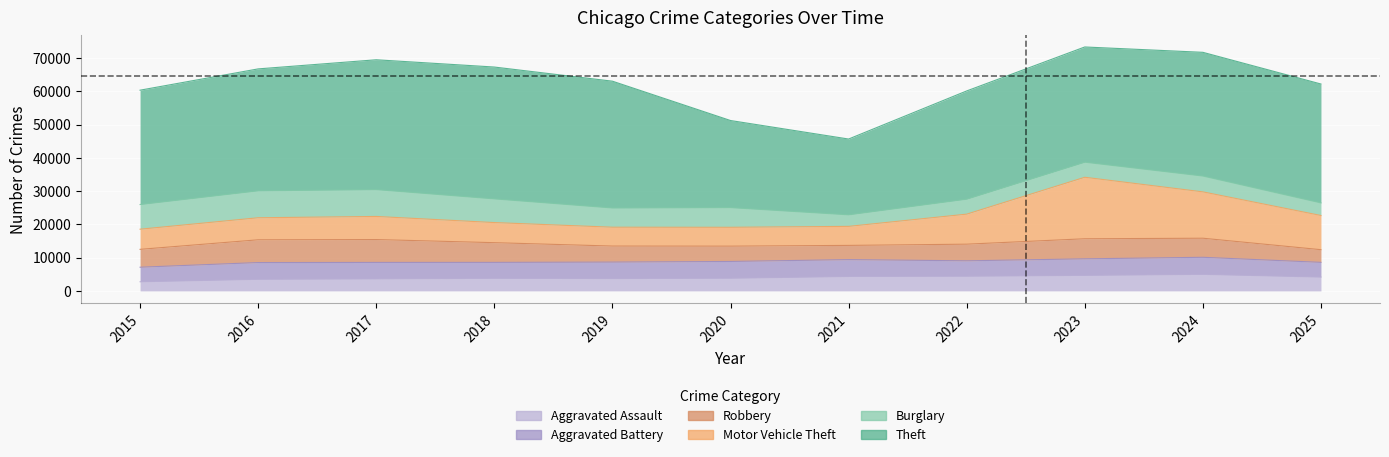

Reading right to left, extract all data points from this chart.

Theft: 35725	37166	34613	32513	22764	26163	38094	39610	39004	36626	34353
Burglary: 3785	4766	4538	4508	3481	5922	5786	7125	8077	8106	7420
Motor Vehicle Theft: 10276	13931	18481	9025	5718	5663	5663	6041	6943	6621	6054
Robbery: 3806	5730	6029	4999	4276	4602	4820	5921	6869	6842	5369
Aggravated Battery: 4416	5120	4962	4624	5053	5034	4941	4788	4932	5025	4365
Aggravated Assault: 4165	4982	4679	4422	4348	3818	3718	3787	3631	3495	2755